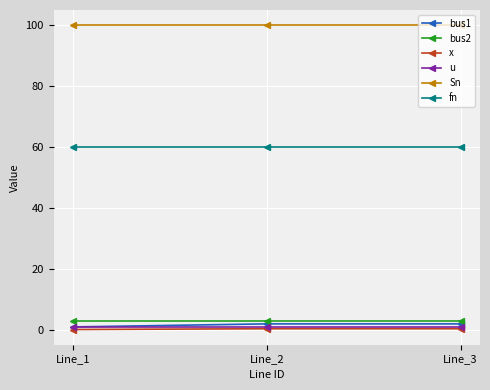

What is the approximate value of bus2 at Line_2?

3.0